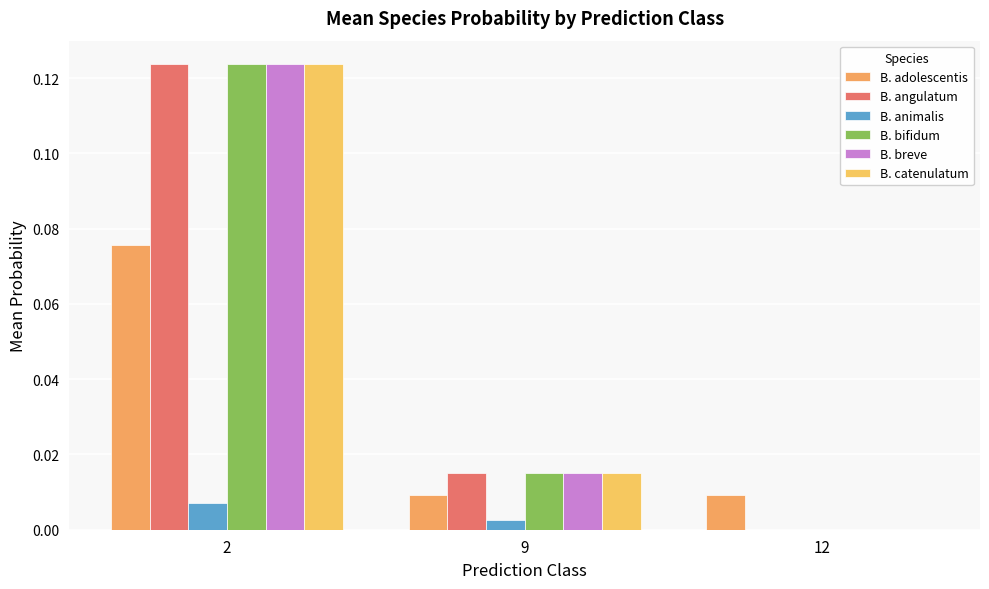

The value of B. angulatum at 2 is 0.1. True or false?

False